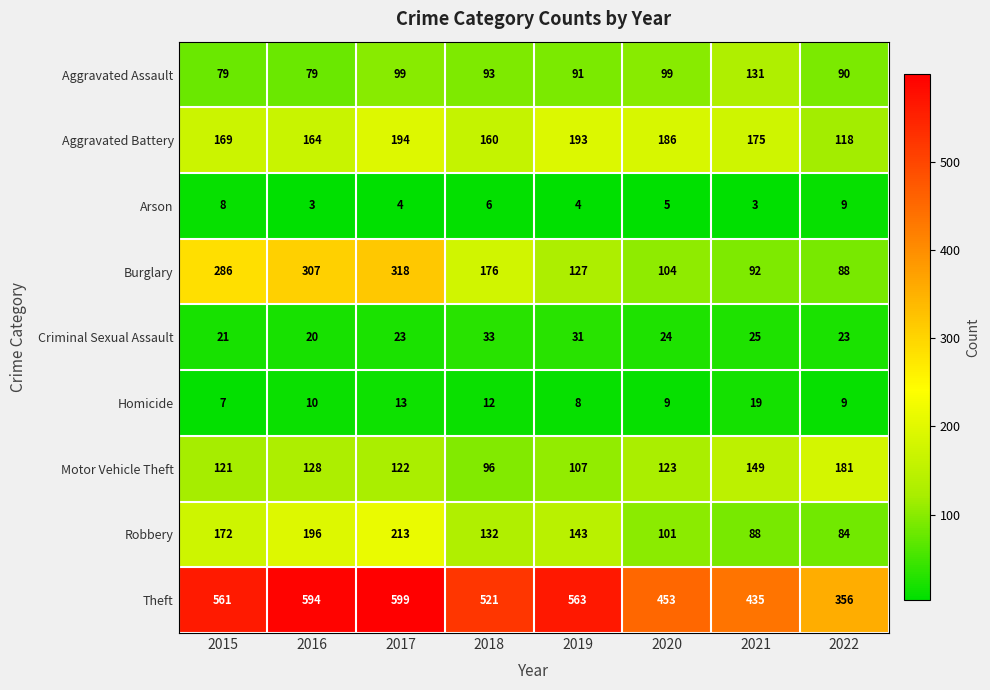

At which label does Homicide reach its minimum?

2015